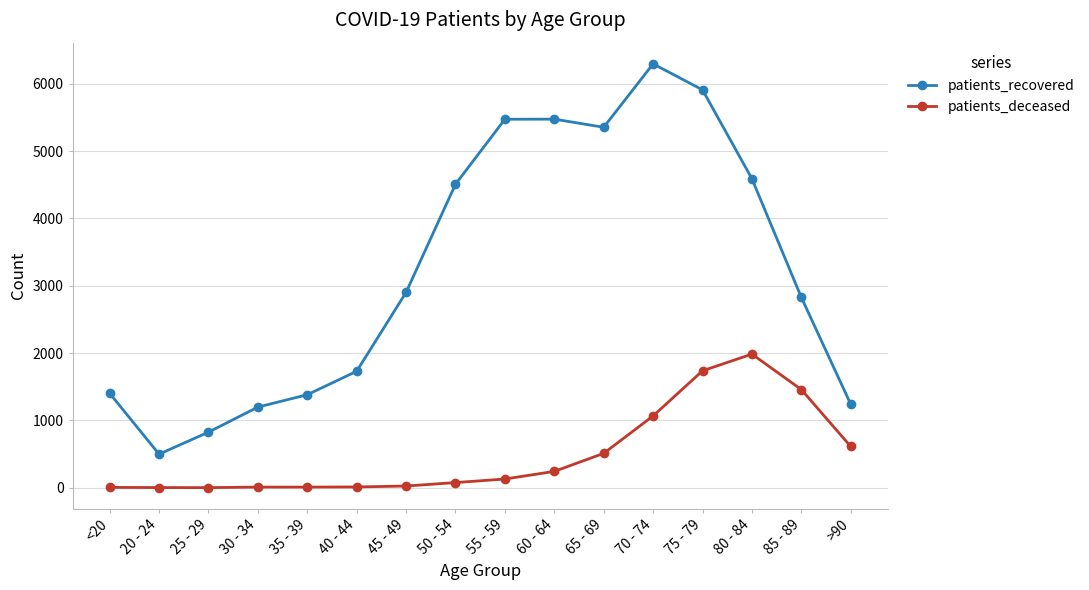

What value does the patients_deceased series have at 55 - 59?

130